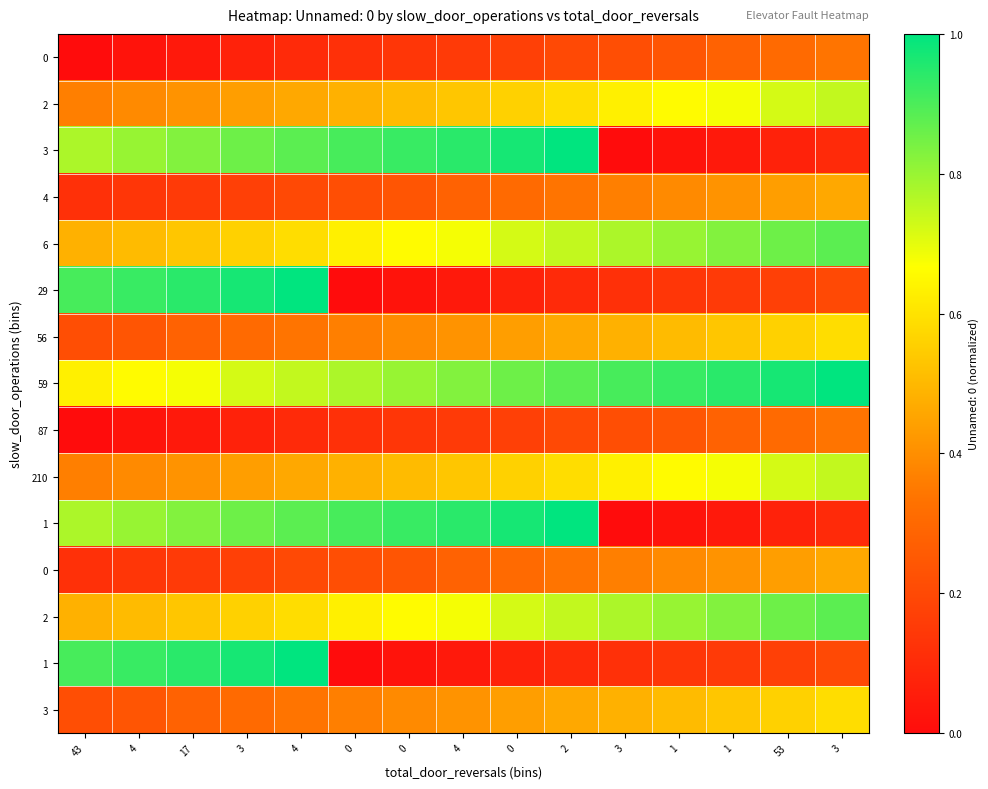

What is the total value across all series at 4?

6.7